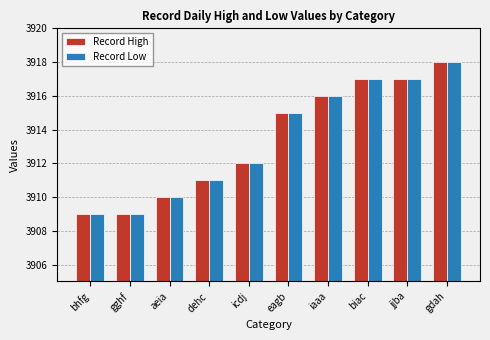

Is it true that Record High equals 5578 at aeia?

False